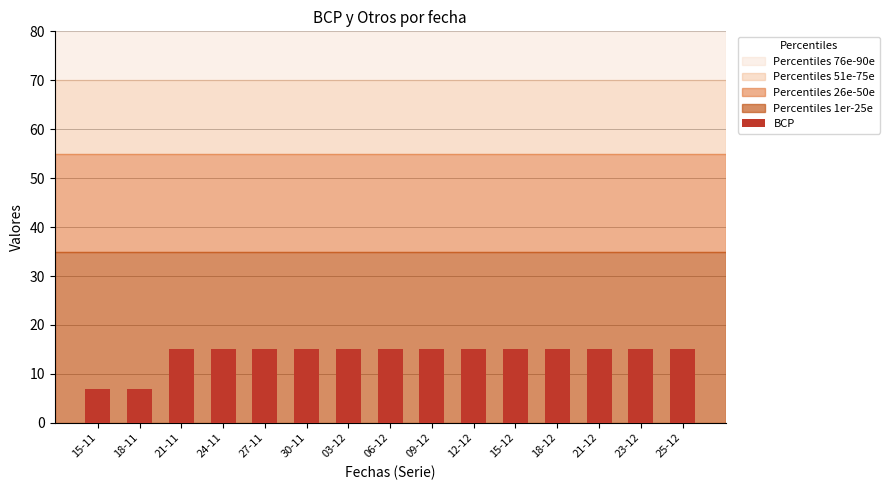

What position from the left is 06-12?

8